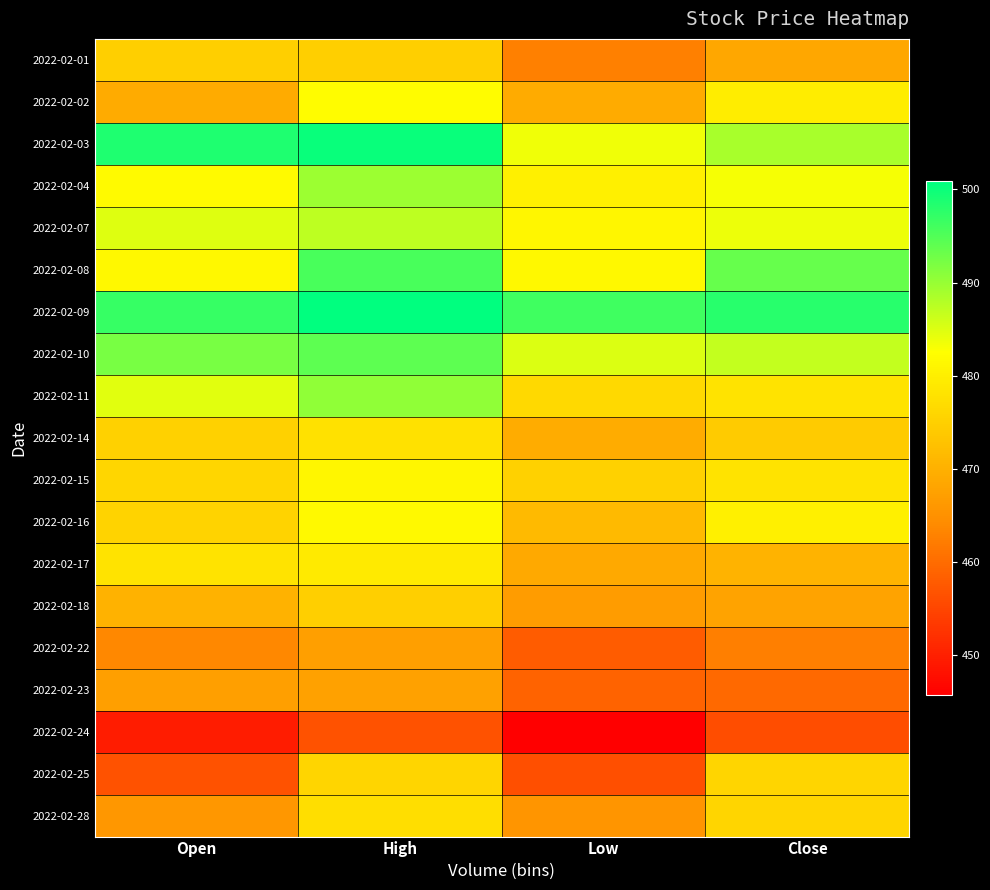

What is the total value across all series at High?

9154.7